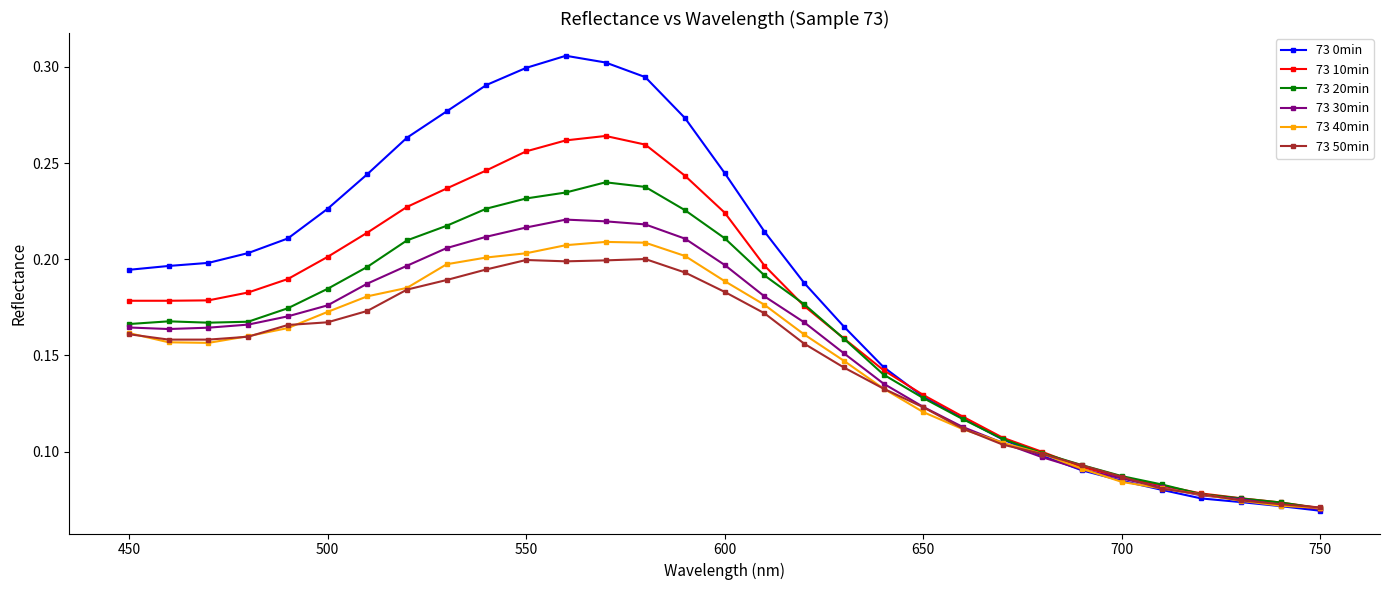

How many 73 10min values are between 0 and 1?

31